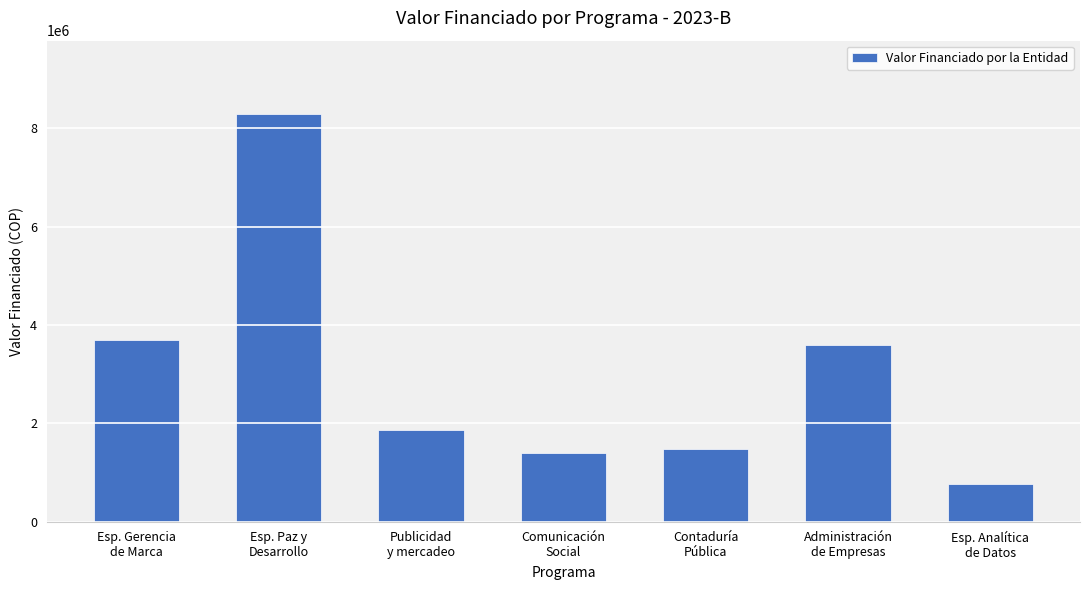

What is the sum of all values?

21089198